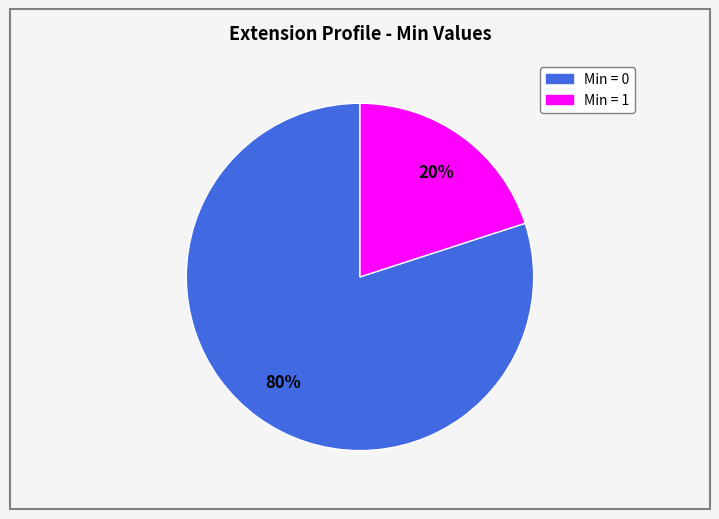

To the nearest percent, what is the average slice percentage?

50%